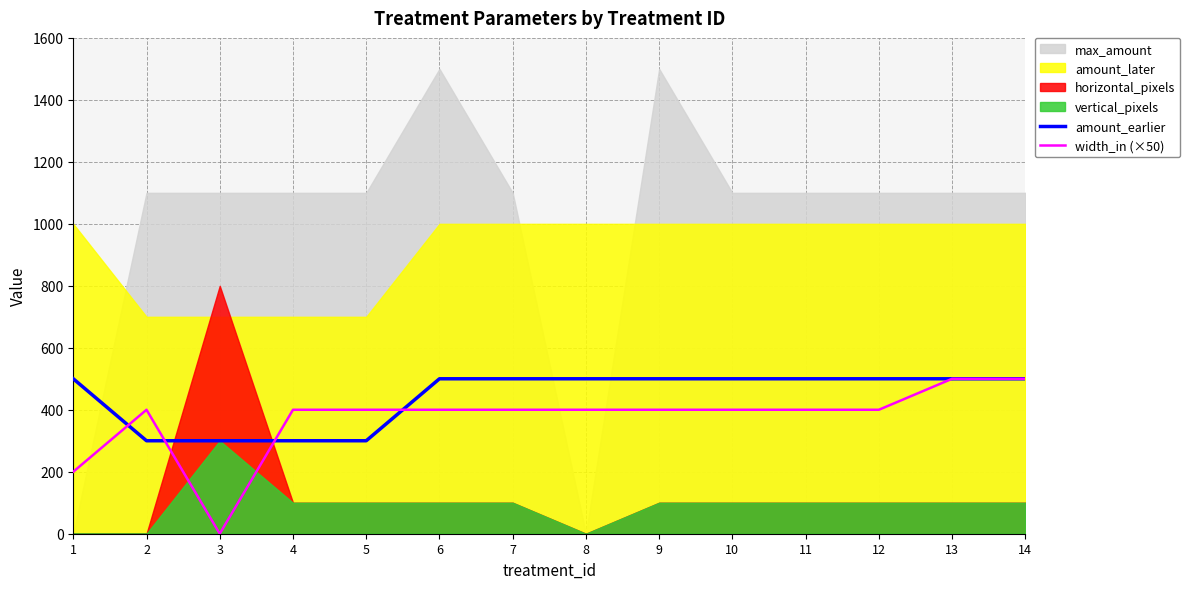

Where does the width_in (×50) series first go above 400?

13